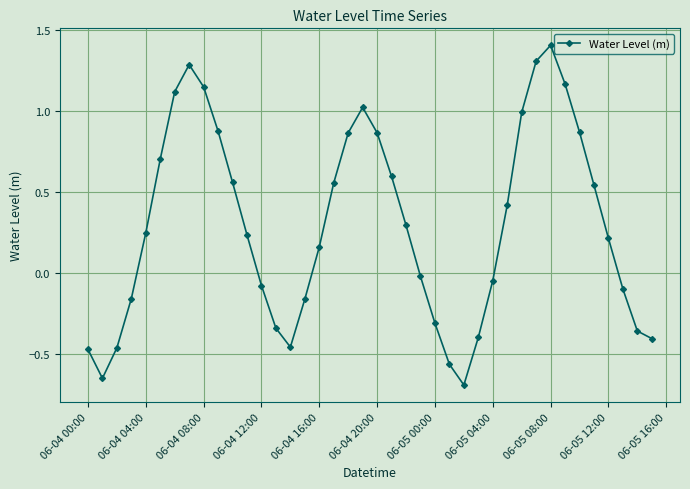

What is the greatest value displayed?

1.4